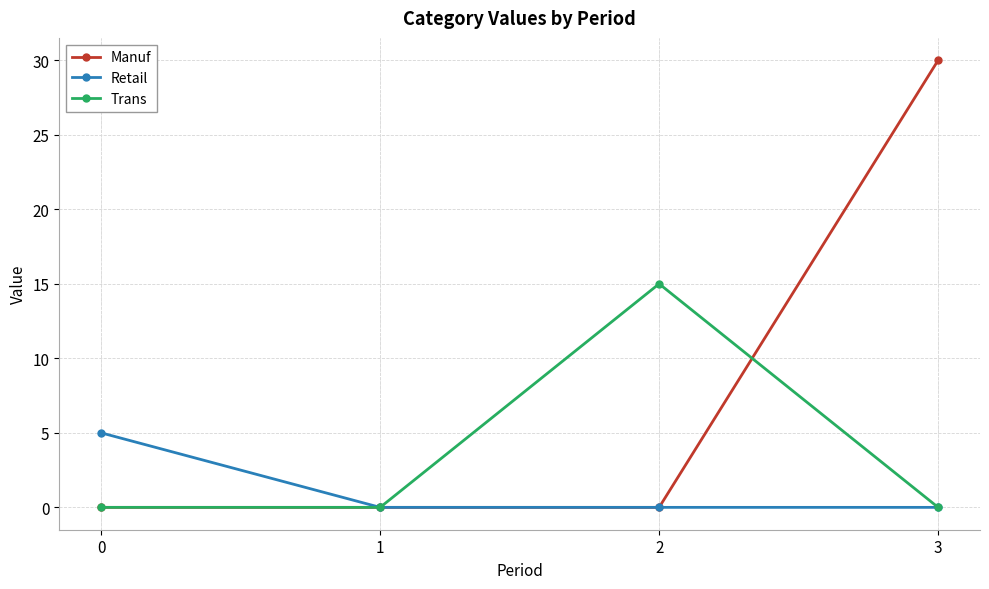

What is the value of the Retail point at the 1st from the left?

5